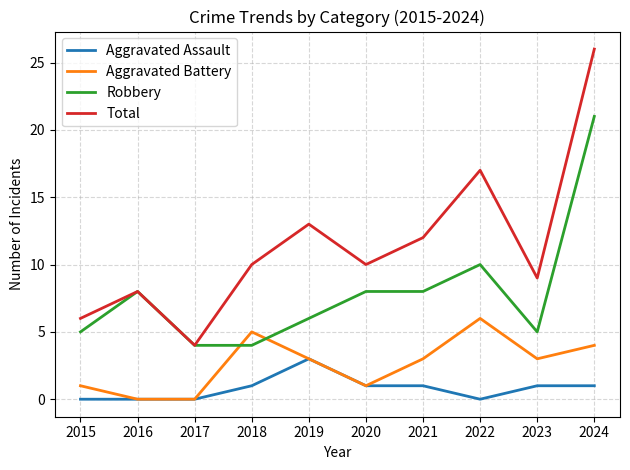

Rank the series by their maximum value, from highest to lowest.

Total, Robbery, Aggravated Battery, Aggravated Assault